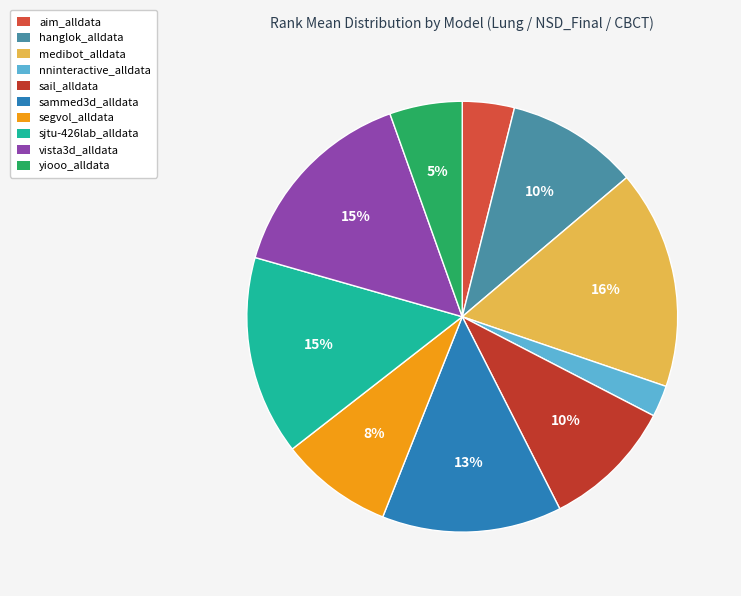

Which category has the smallest portion of the pie?

nninteractive_alldata